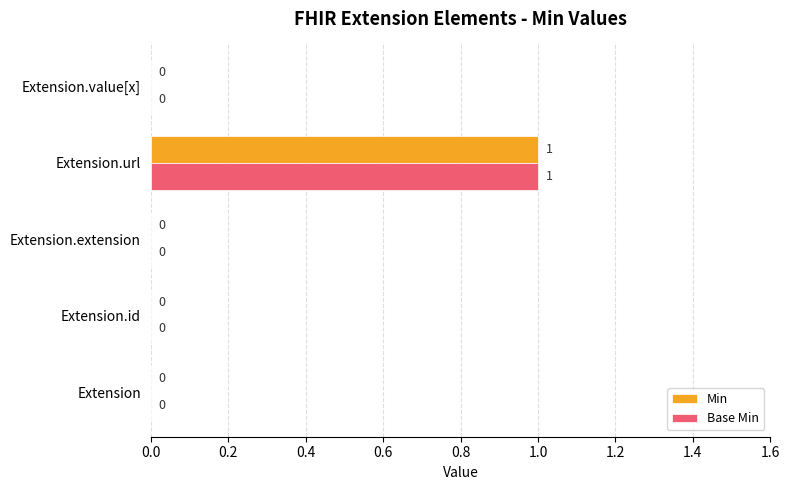

The value of Base Min at Extension.value[x] is 0. True or false?

True